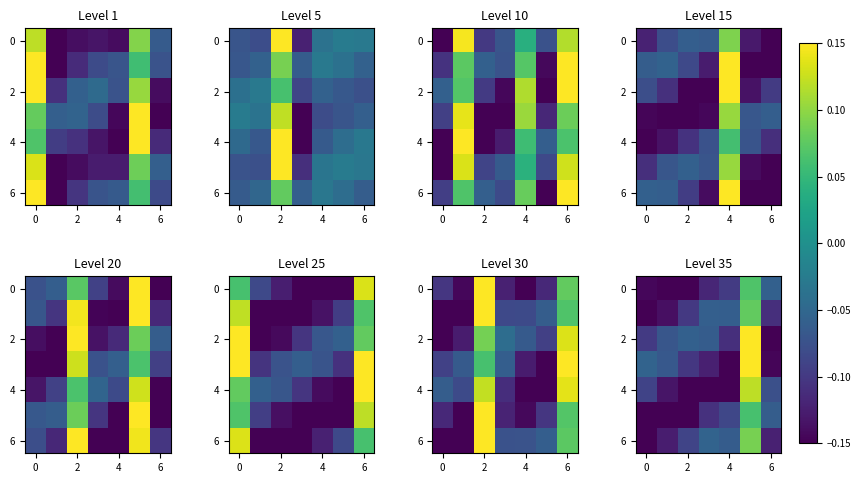

What is the maximum value for 4?

0.1